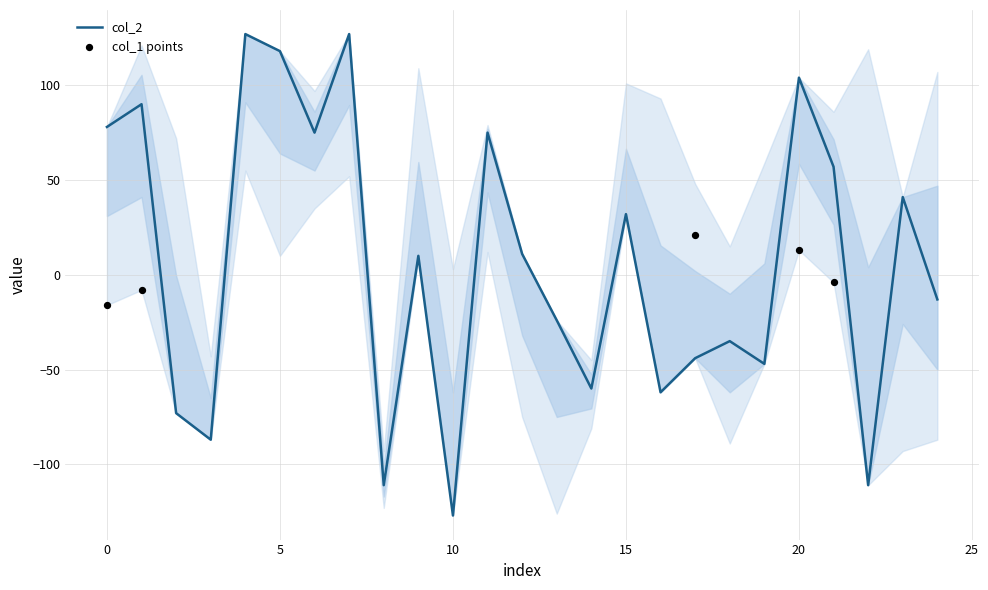

Which series has the largest Y range (max minus min)?

col_2